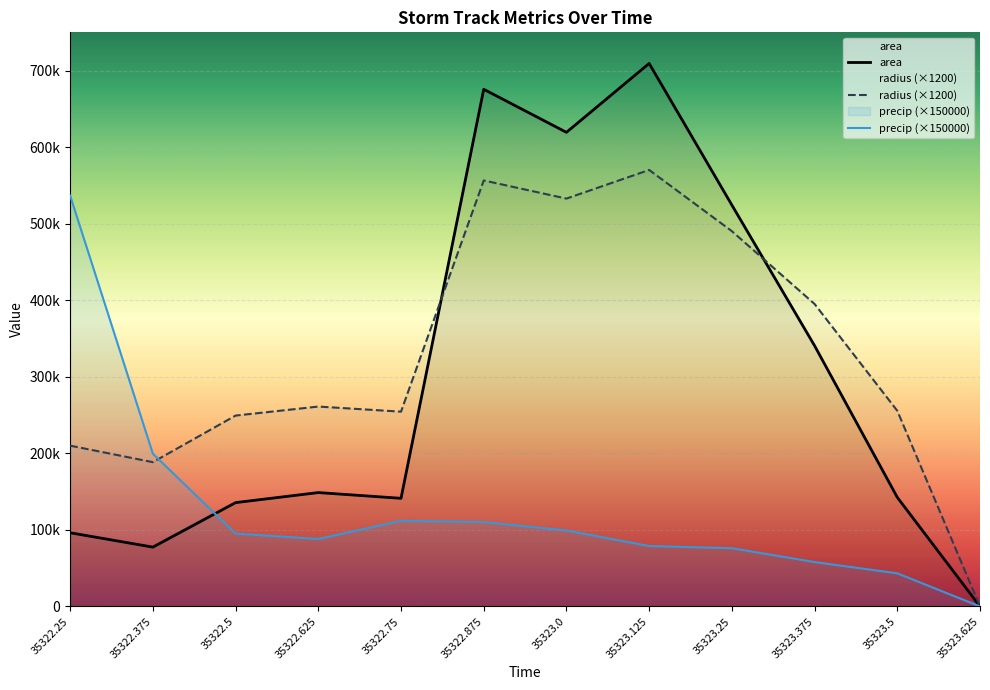

Is it true that area equals 224345.5 at 35323.375?

False